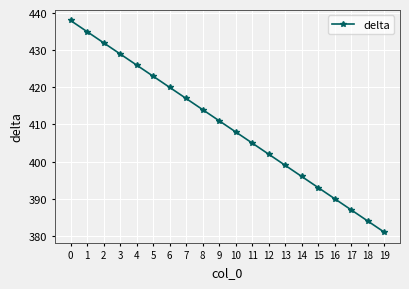

Which category has the lowest value across all series?

19